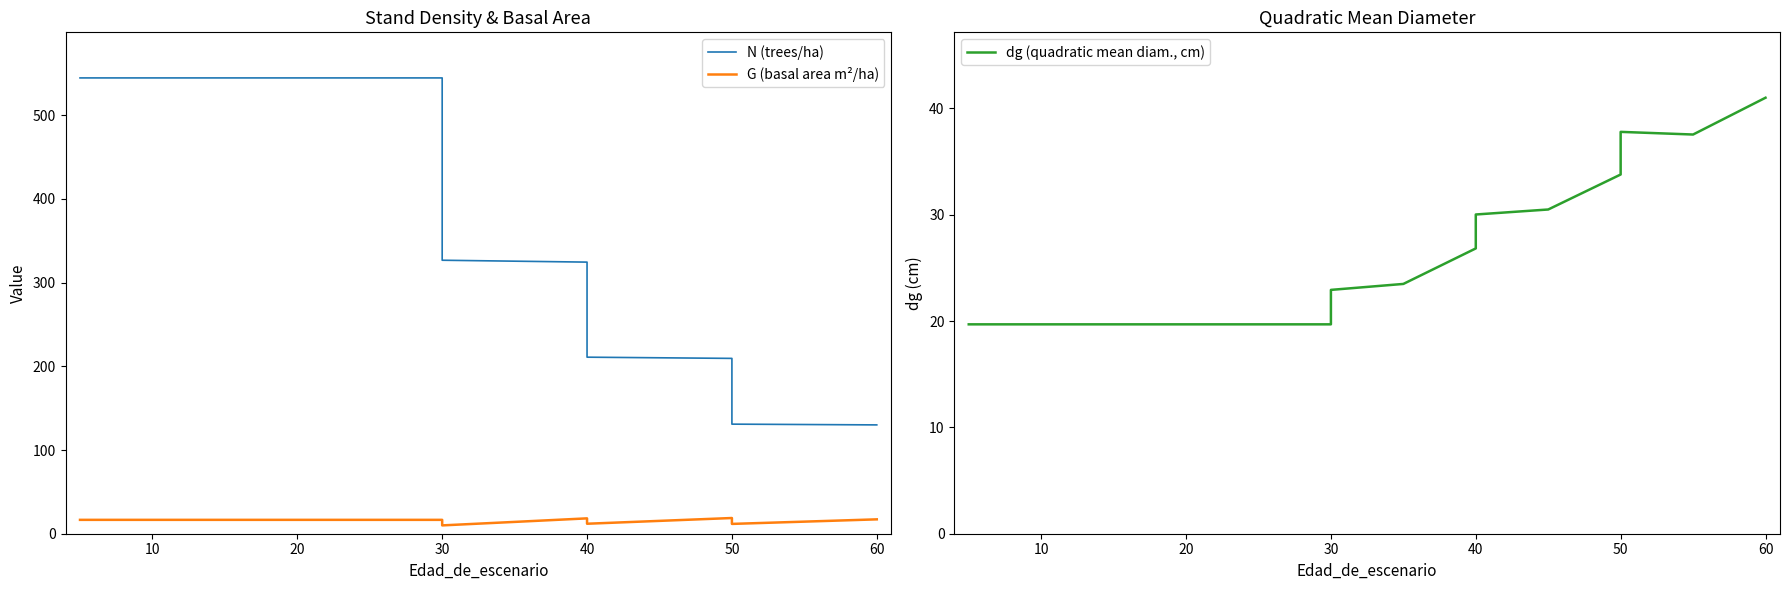

Which series has the largest total across all categories?

N (trees/ha)